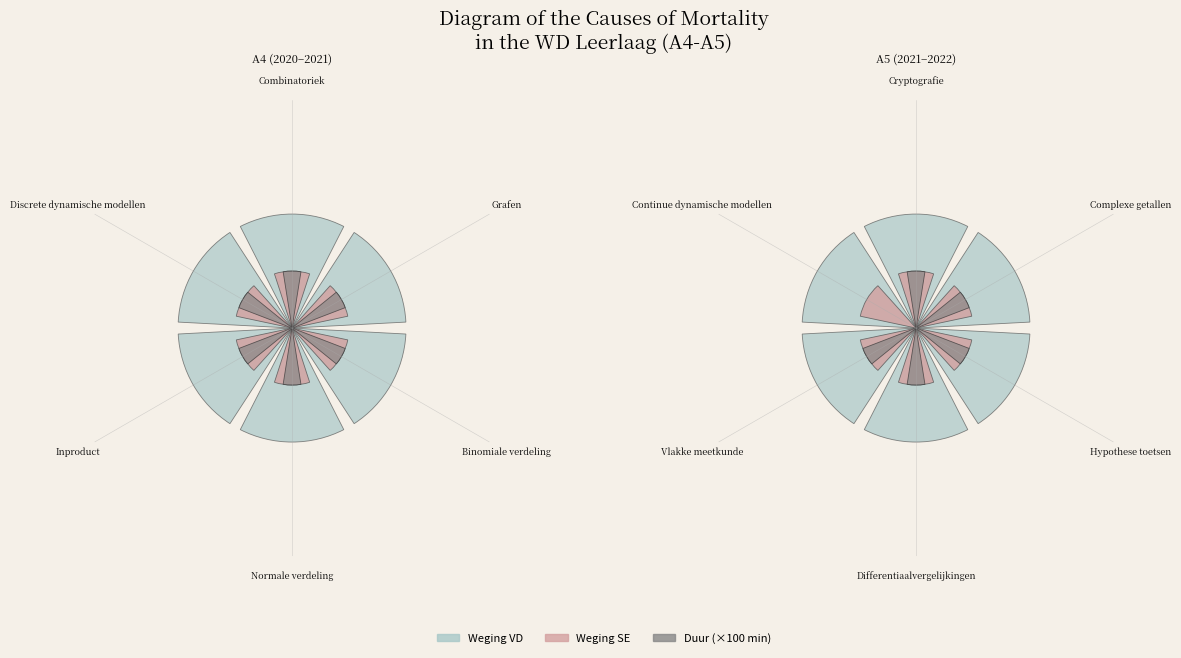

What is the spread (max minus min) of values at Cryptografie?

0.5